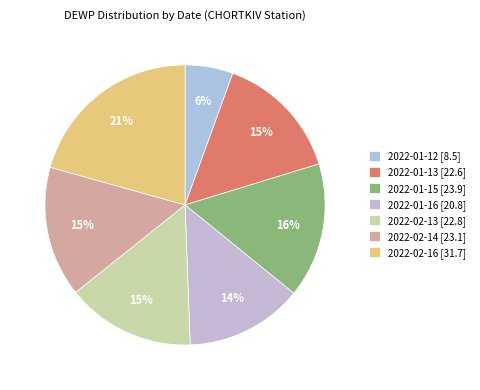

Which category has the biggest portion of the pie?

2022-02-16